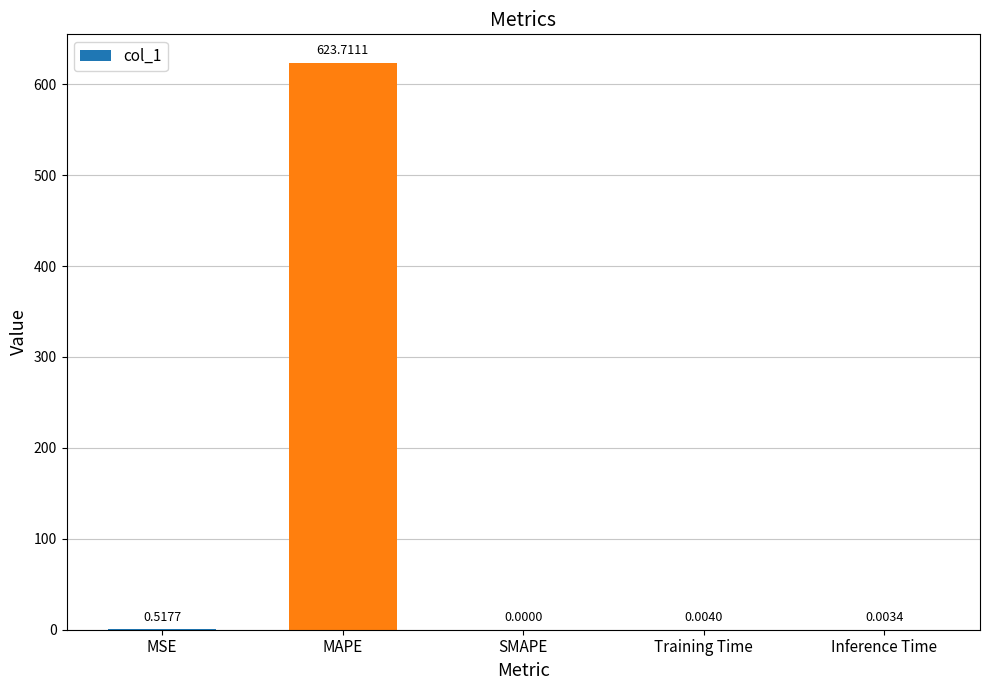

Which label corresponds to the largest value in the chart?

MAPE